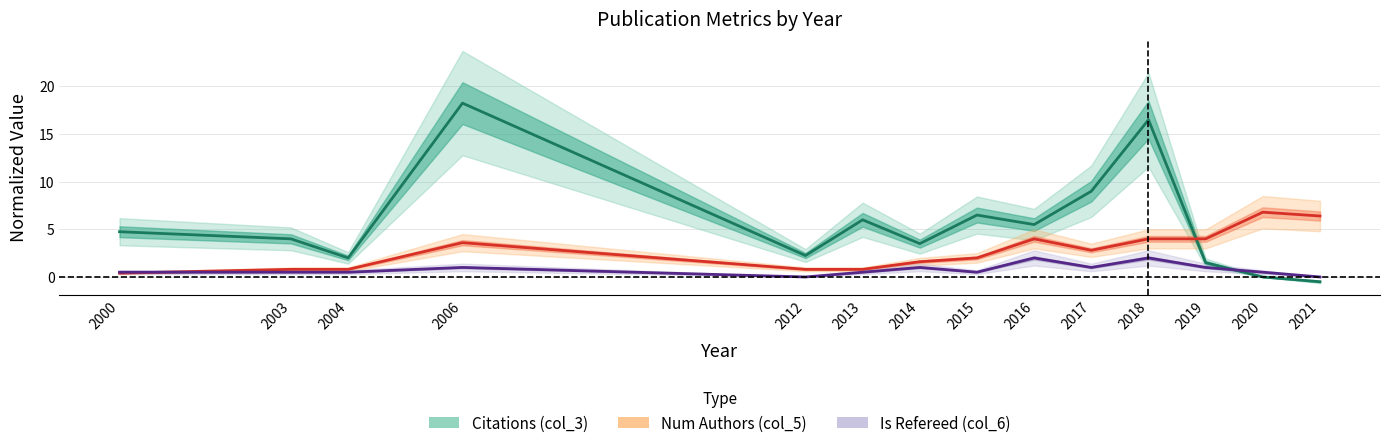

Is it true that Authors (col_5) equals 4.0 at 2016?

True